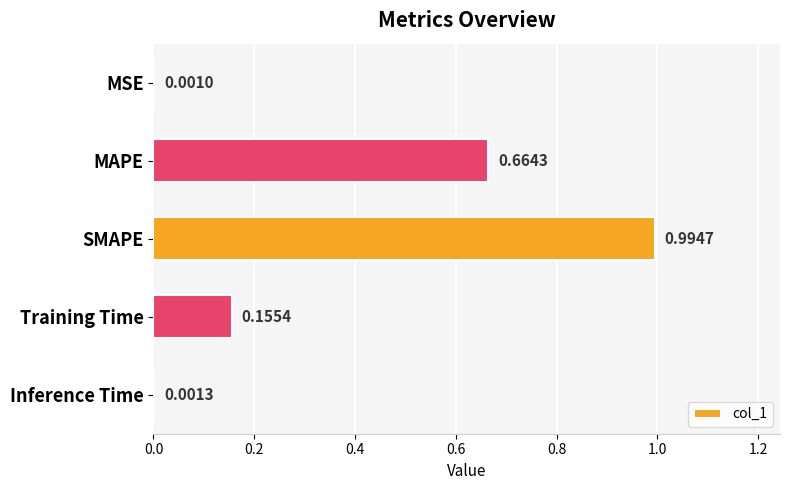

Which label corresponds to the largest value in the chart?

SMAPE